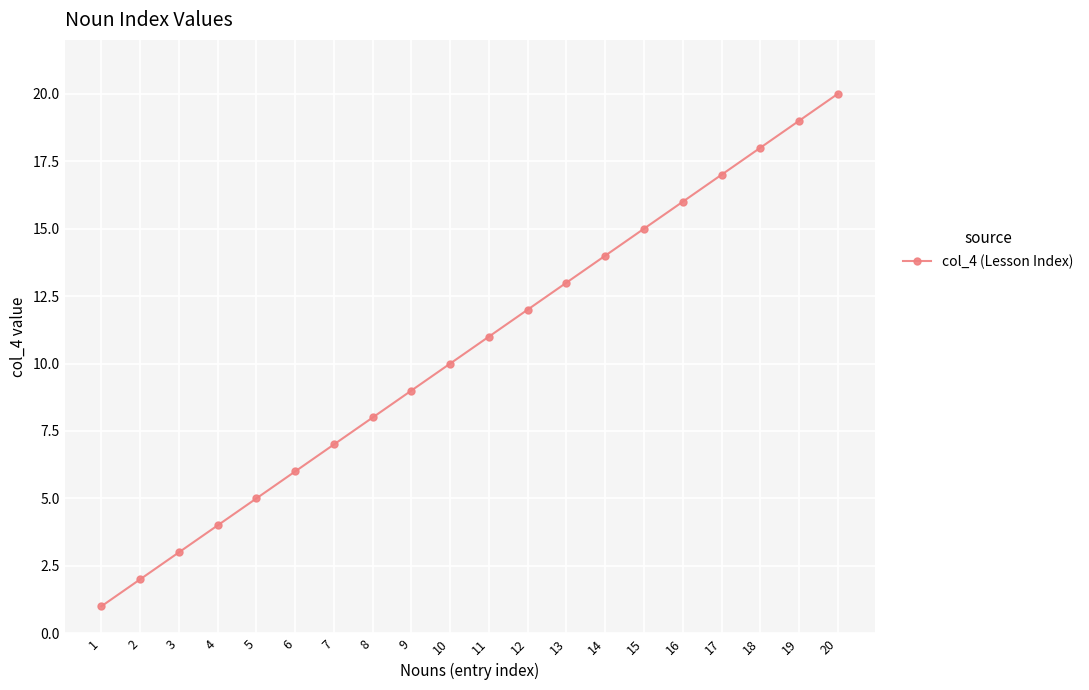

What is the difference between the second highest and minimum values?

18